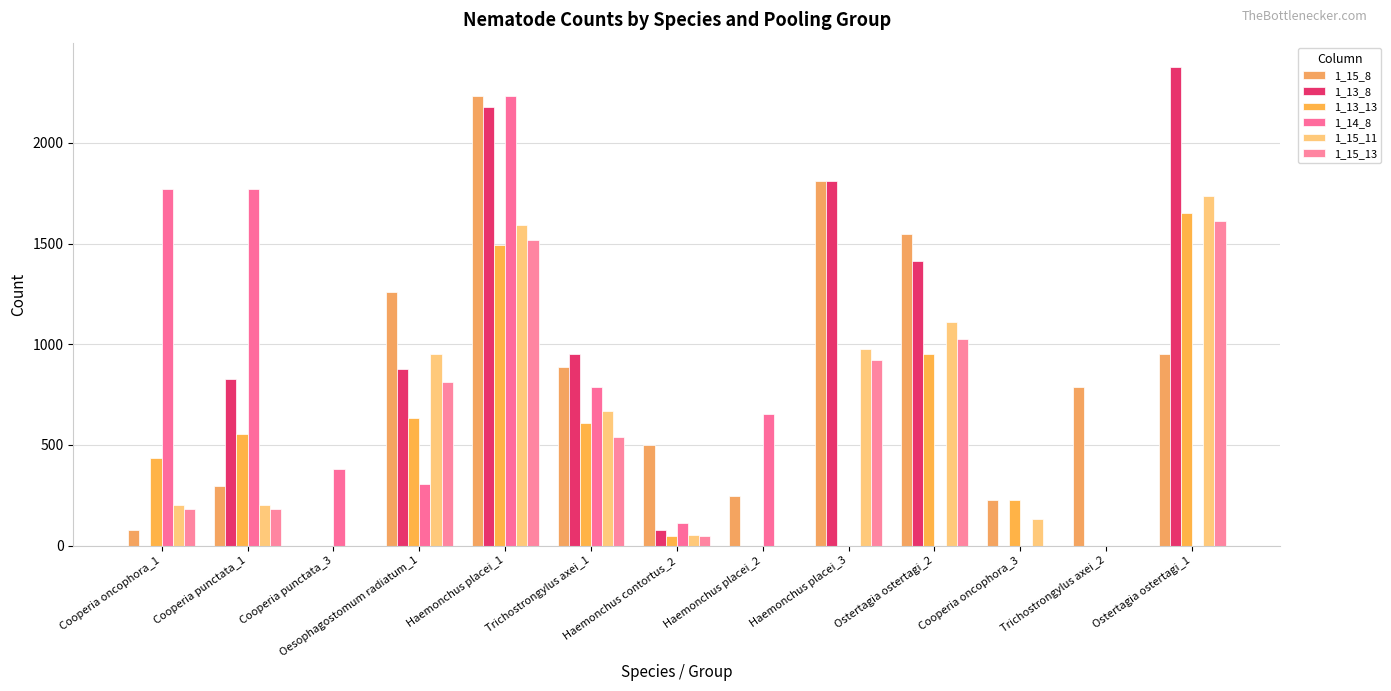

List the labels in order of 1_15_8 value, smallest first.

Cooperia punctata_3, Cooperia oncophora_1, Cooperia oncophora_3, Haemonchus placei_2, Cooperia punctata_1, Haemonchus contortus_2, Trichostrongylus axei_2, Trichostrongylus axei_1, Ostertagia ostertagi_1, Oesophagostomum radiatum_1, Ostertagia ostertagi_2, Haemonchus placei_3, Haemonchus placei_1